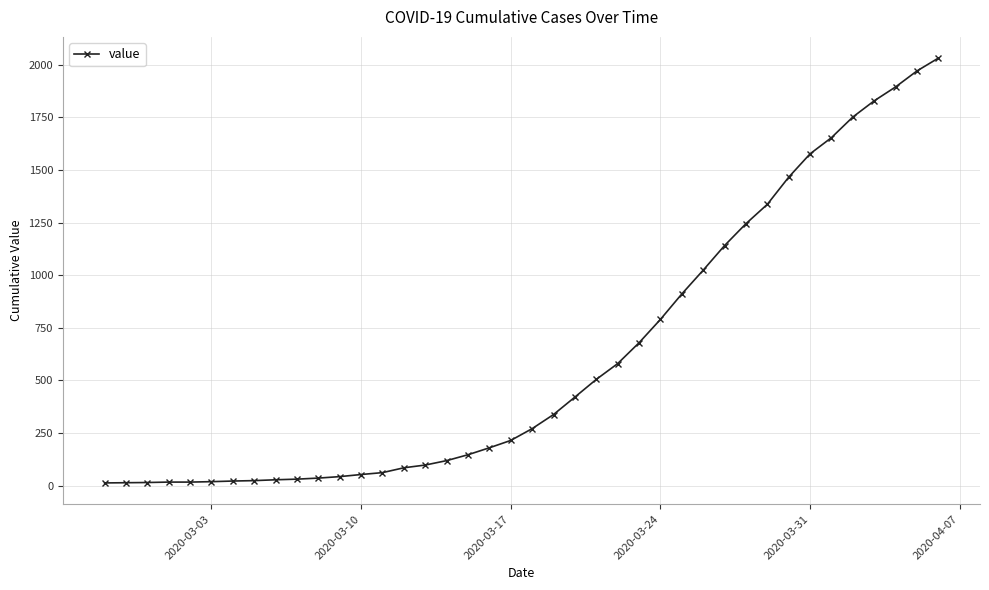

How many lines are shown in the chart?

1